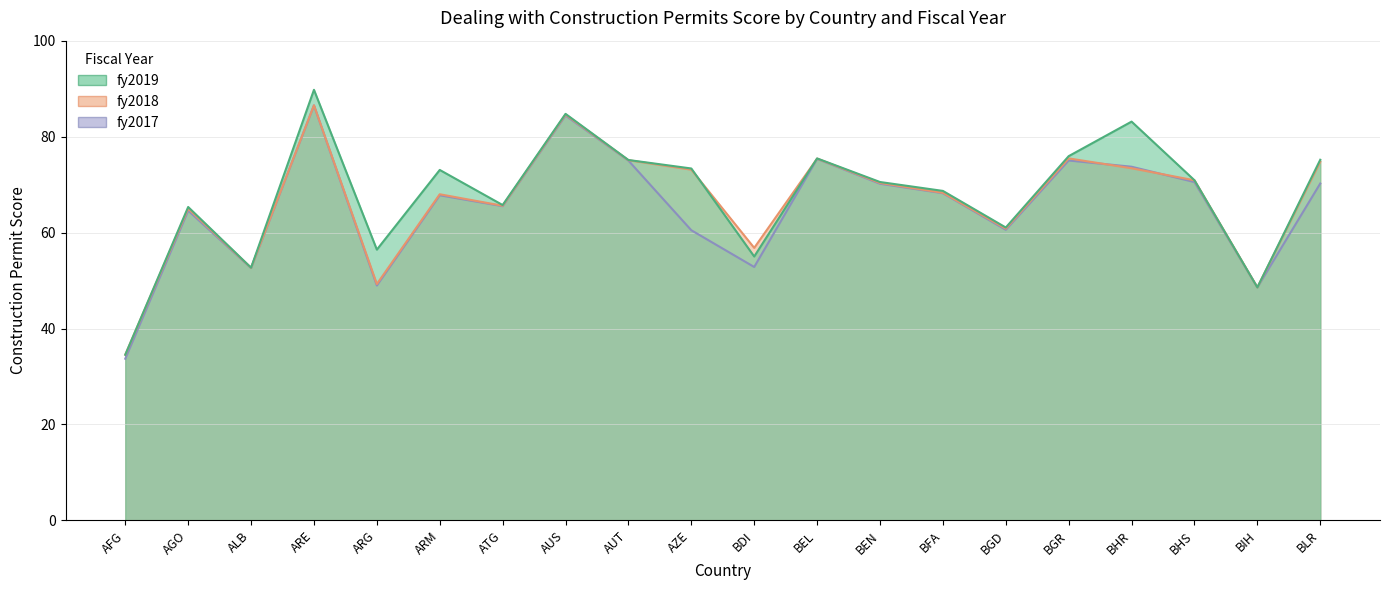

Count the number of data series in this chart.

3